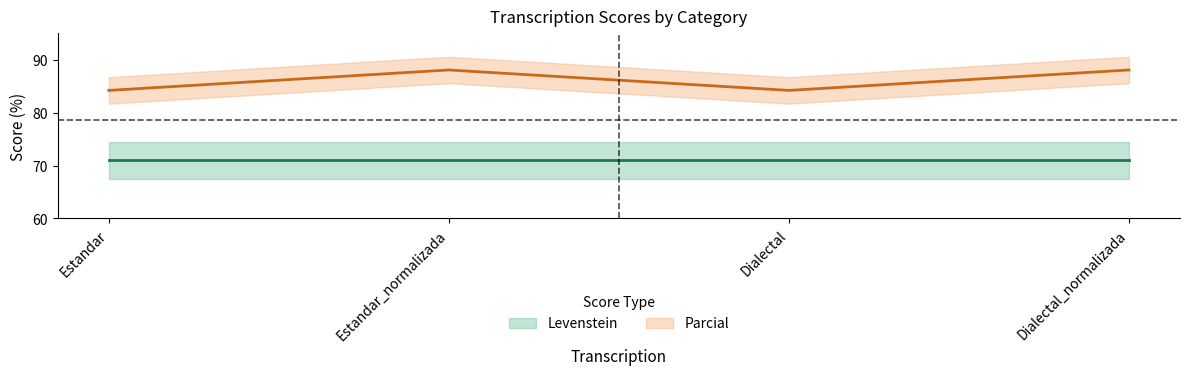

What is the label of the 3rd point from the right?

Estandar_normalizada